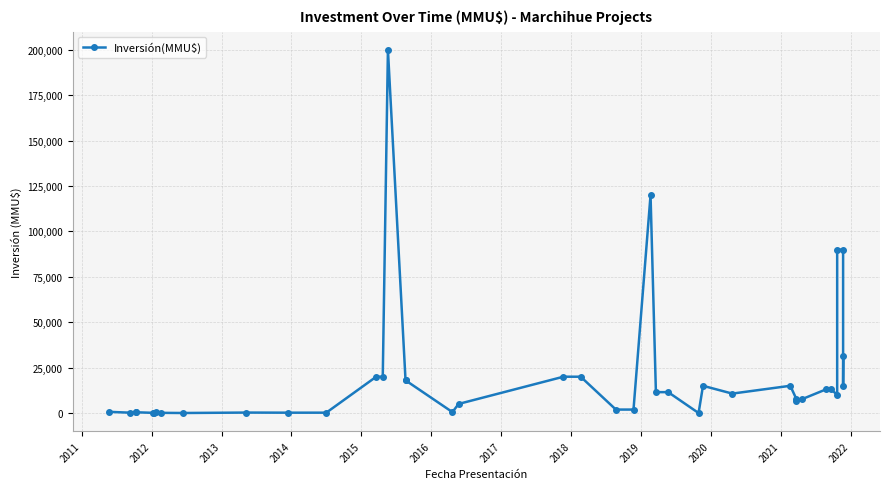

What is the sum of all values?

796995